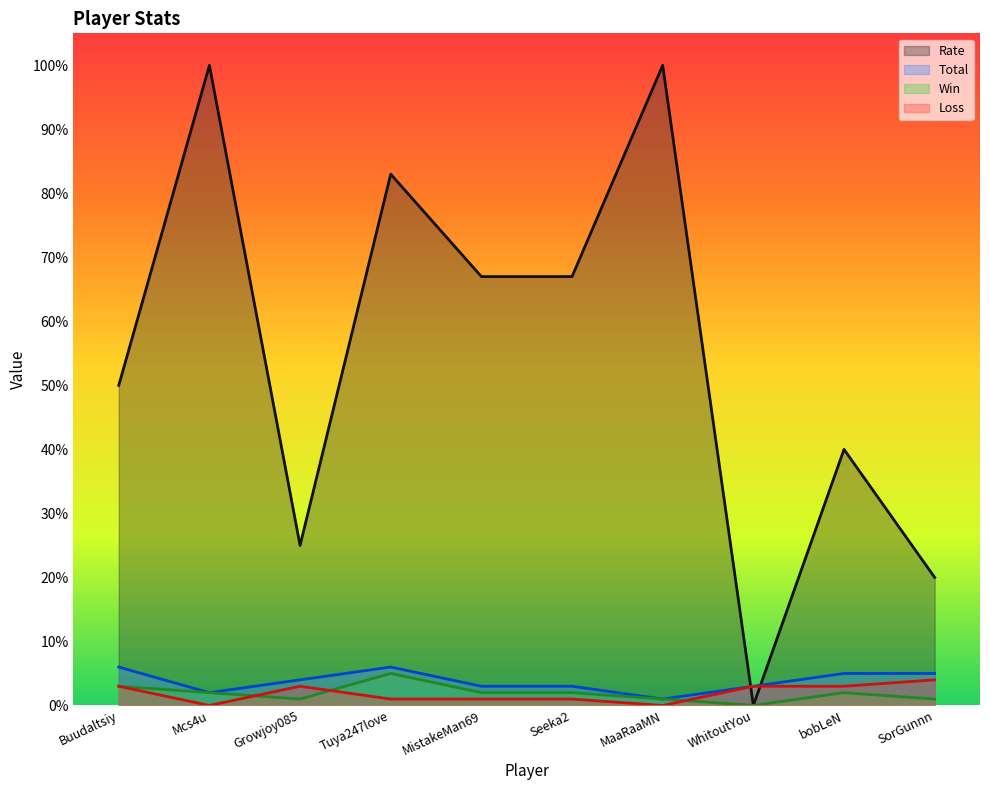

How many data points in Total are above 4?

4